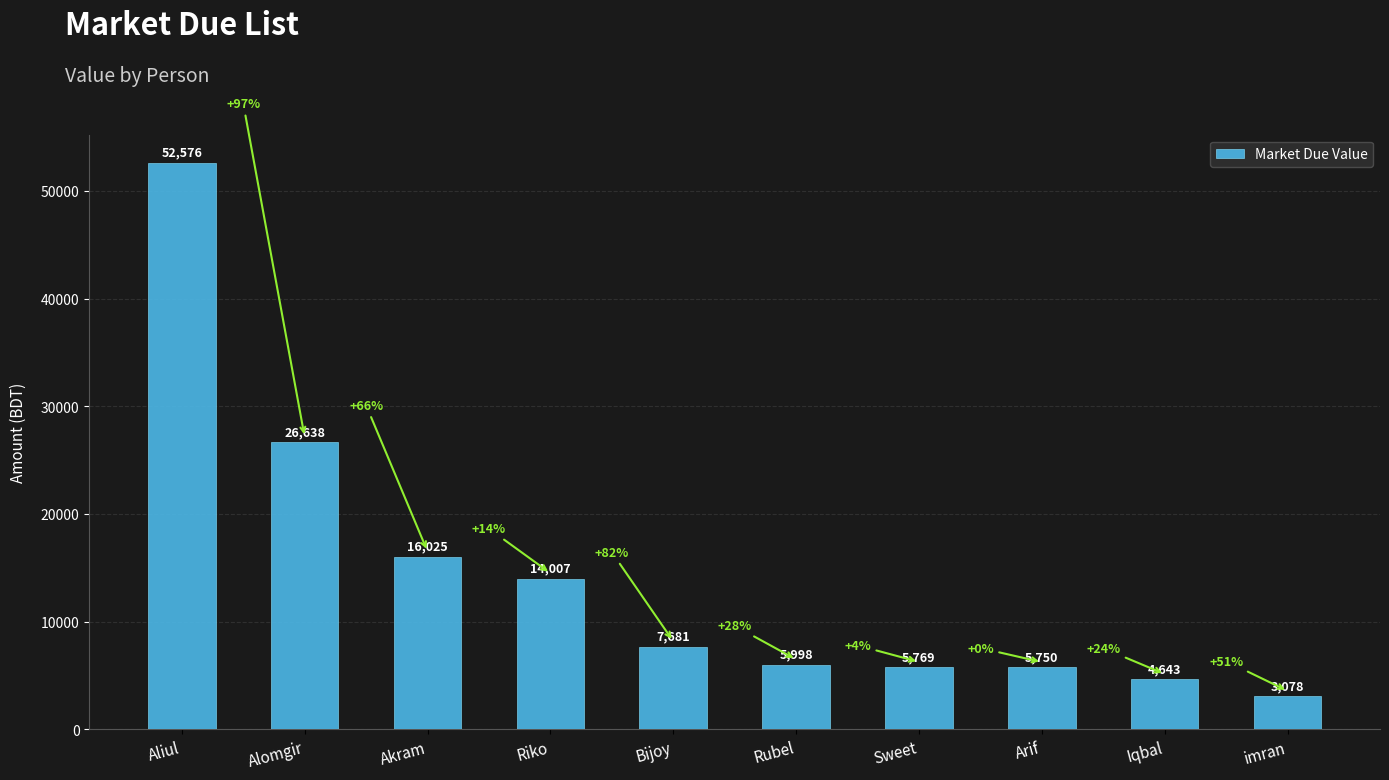

Which category has the highest value across all series?

Aliul